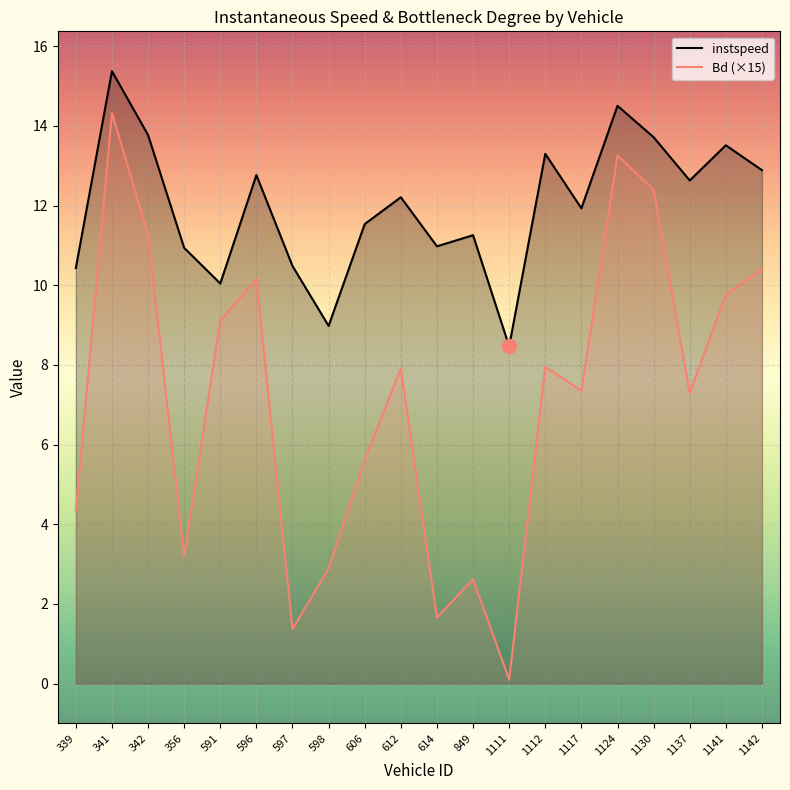

Does the chart display data point markers on the line(s)?

No